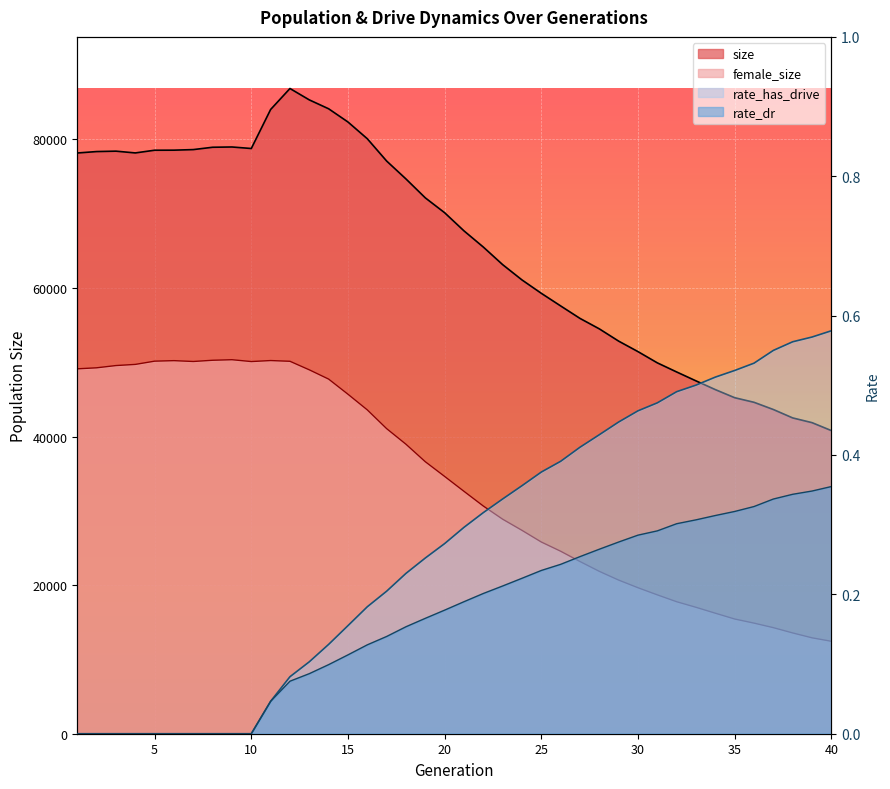

Between 23 and 1, which is larger?

1